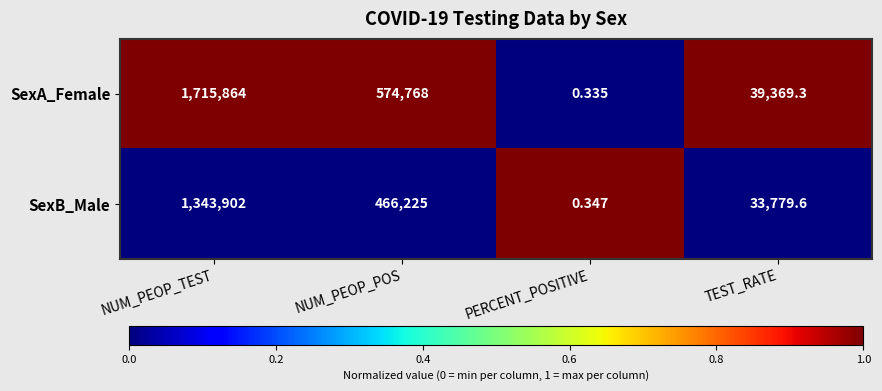

Rank the series at NUM_PEOP_POS from highest to lowest value.

SexA_Female, SexB_Male